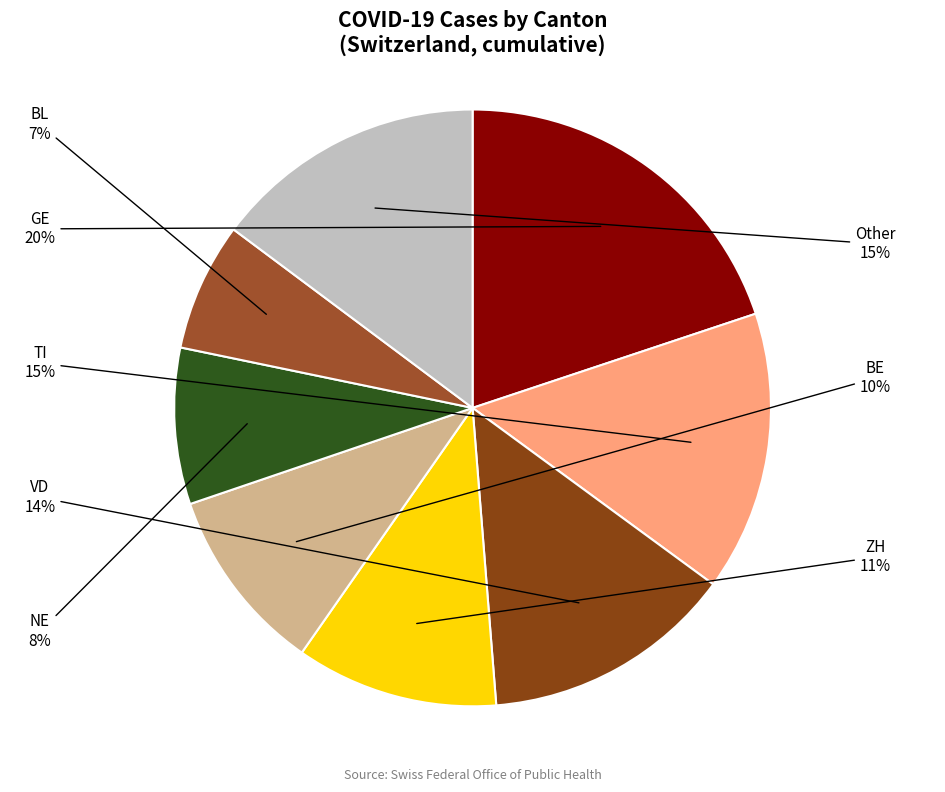

Does any single category account for the majority?

No